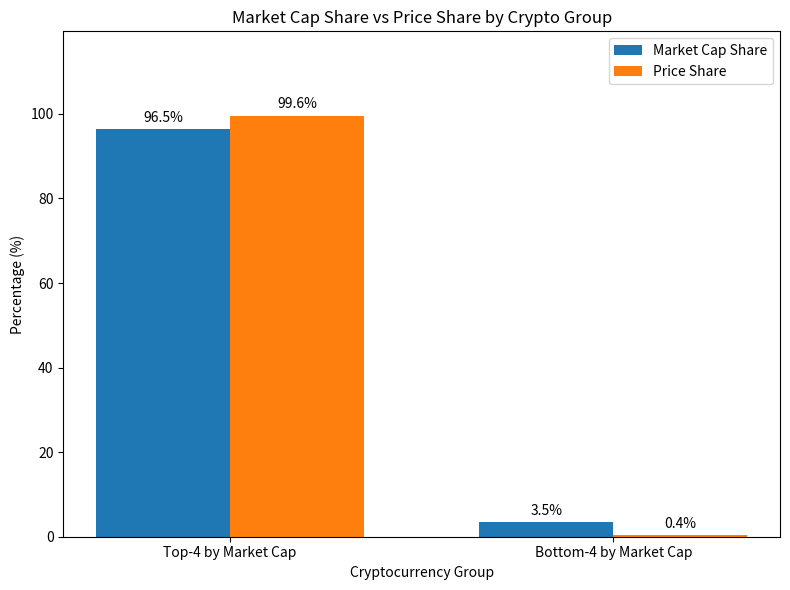

At which category is the sum across all series the highest?

Top-4 by Market Cap